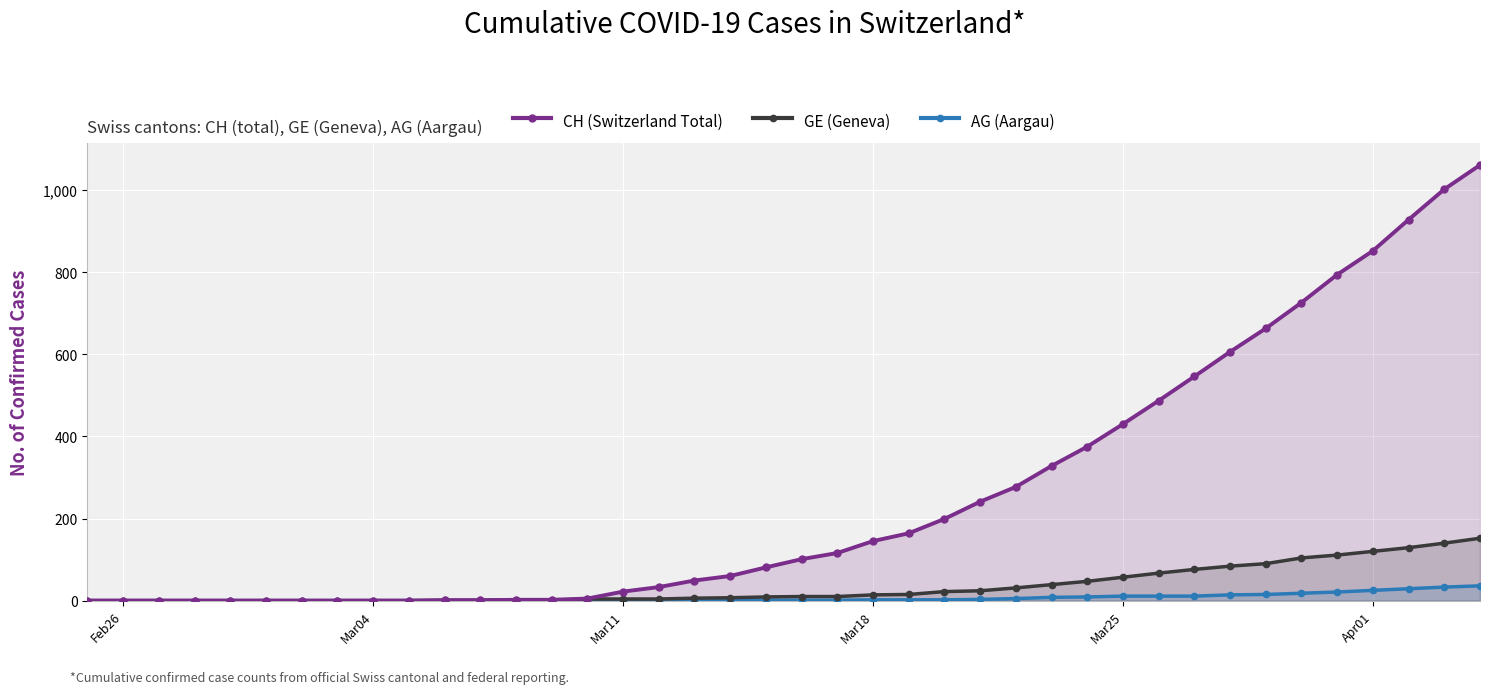

True or false: GE (Geneva) has more than 2 interior local peaks.

False